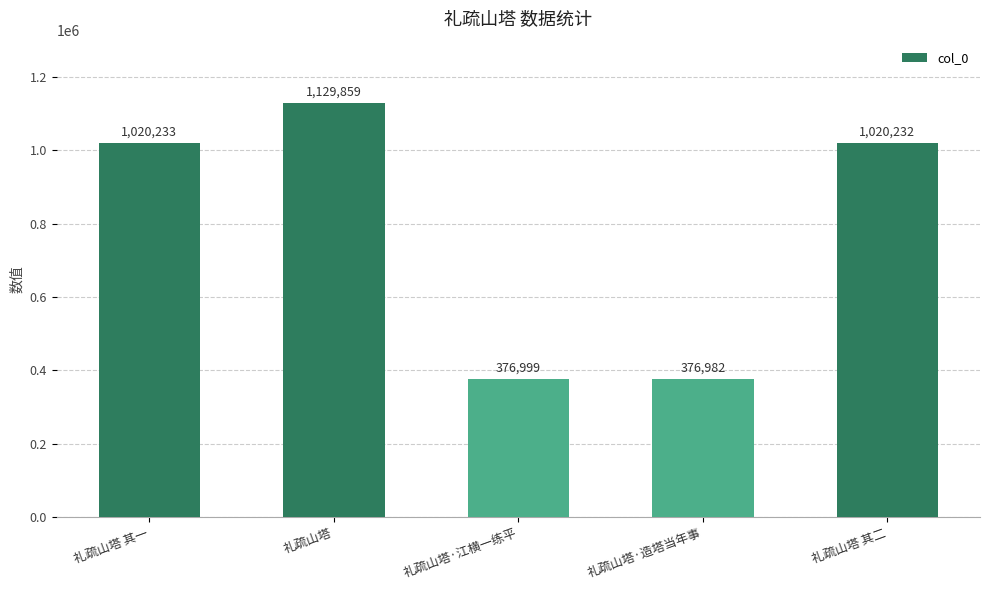

Is it true that the value at 礼疏山塔·造塔当年事 is 506403?

False